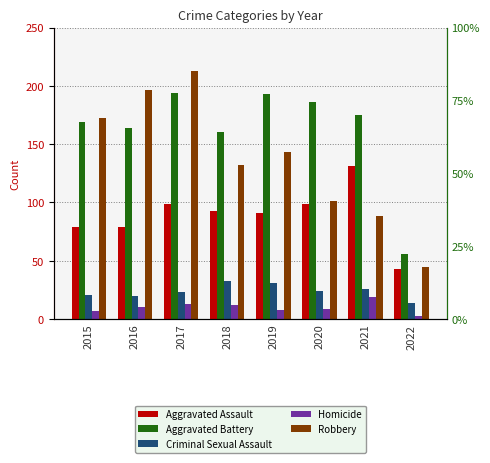

What are all the series names shown in the legend?

Aggravated Assault, Aggravated Battery, Criminal Sexual Assault, Homicide, Robbery